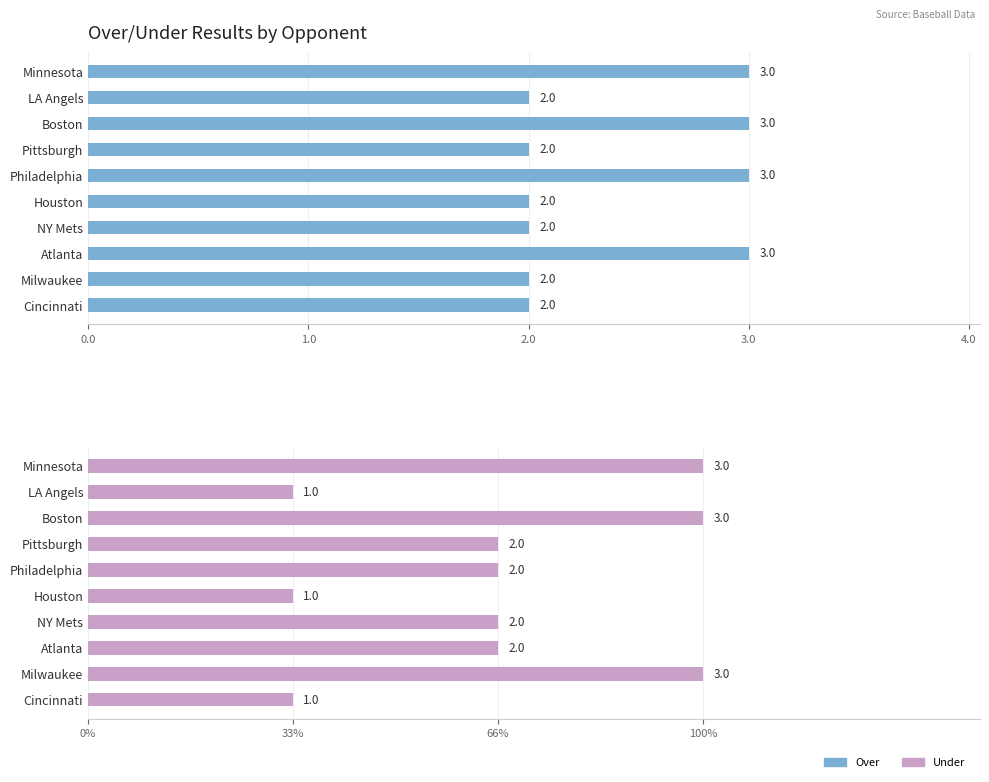

What is the maximum value for Under?

3